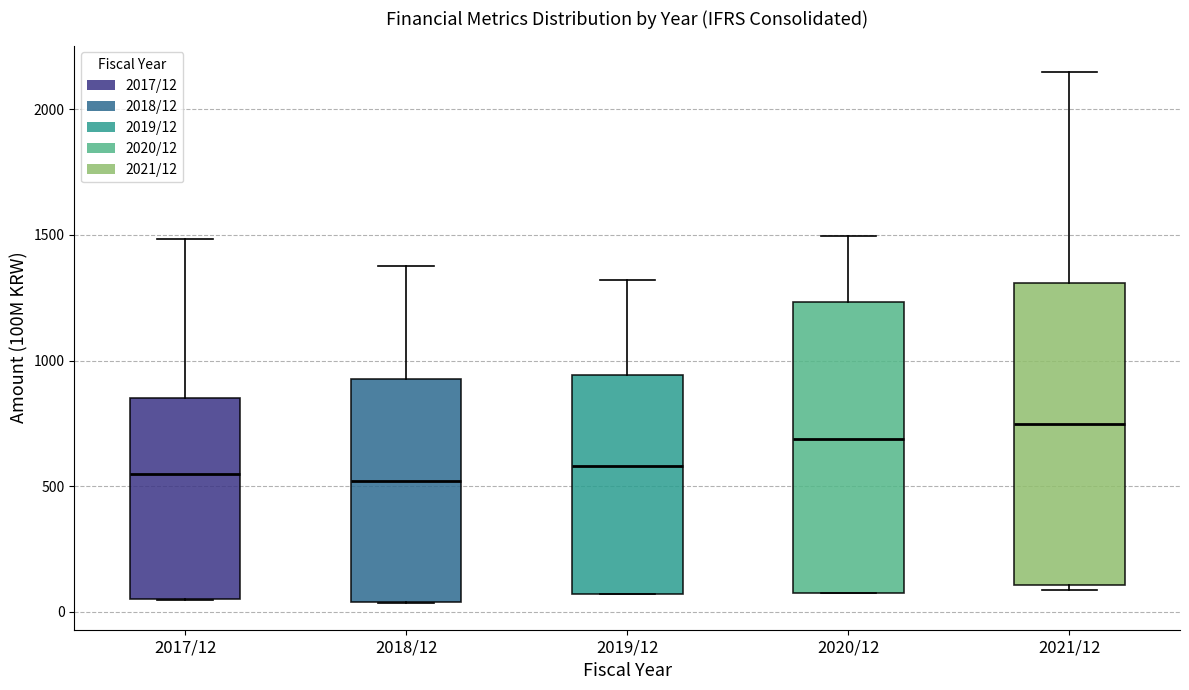

Reading left to right, read every box against the y-axis: the position of its median line, the range the box covers, and the ends of its whiskers. The values are not printed on the chart, so give them approximately, as read against the axis.

2017/12: median 550, box 50 to 850, whiskers 50 to 1500
2018/12: median 500, box 50 to 950, whiskers 50 to 1400
2019/12: median 600, box 50 to 950, whiskers 50 to 1300
2020/12: median 700, box 100 to 1250, whiskers 50 to 1500
2021/12: median 750, box 100 to 1300, whiskers 100 (just below the box's lower edge) to 2150